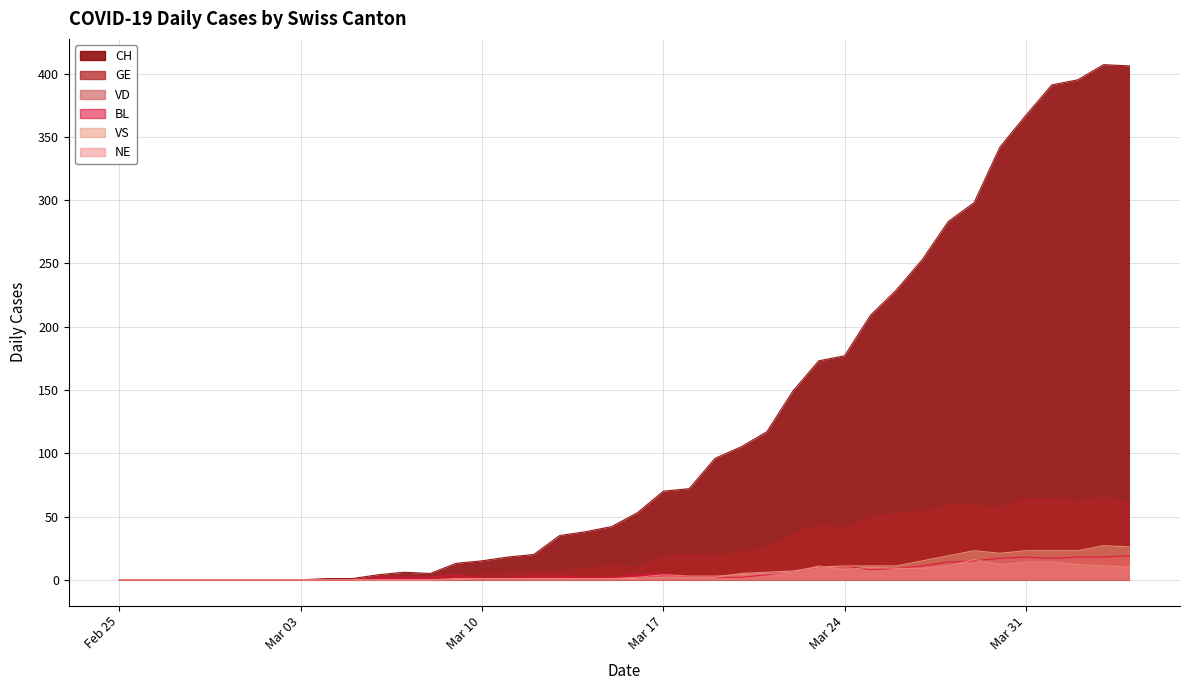

What is the label of the 26th point from the left?

2020-03-21